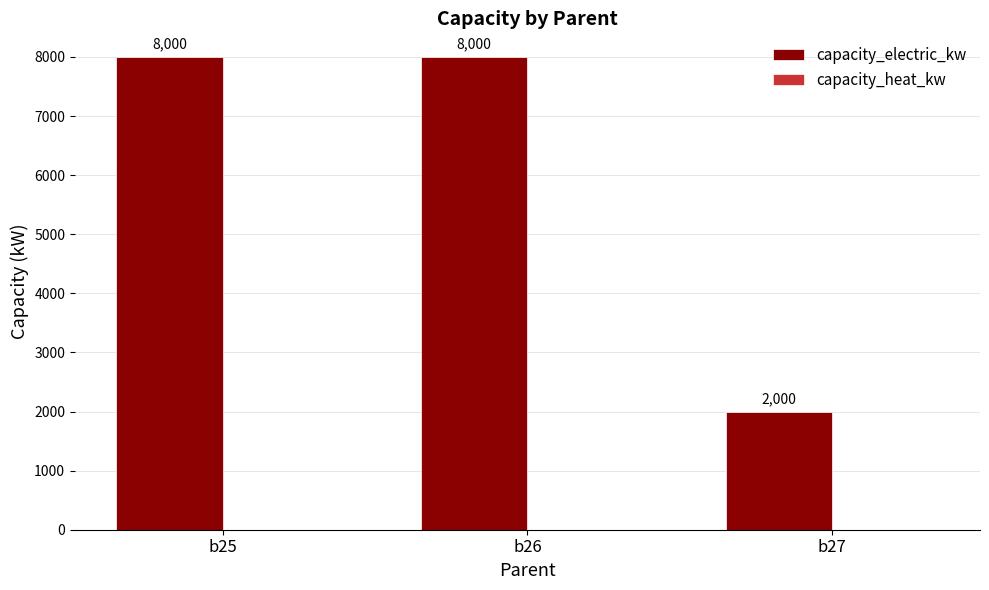

What is the greatest value displayed?

8000